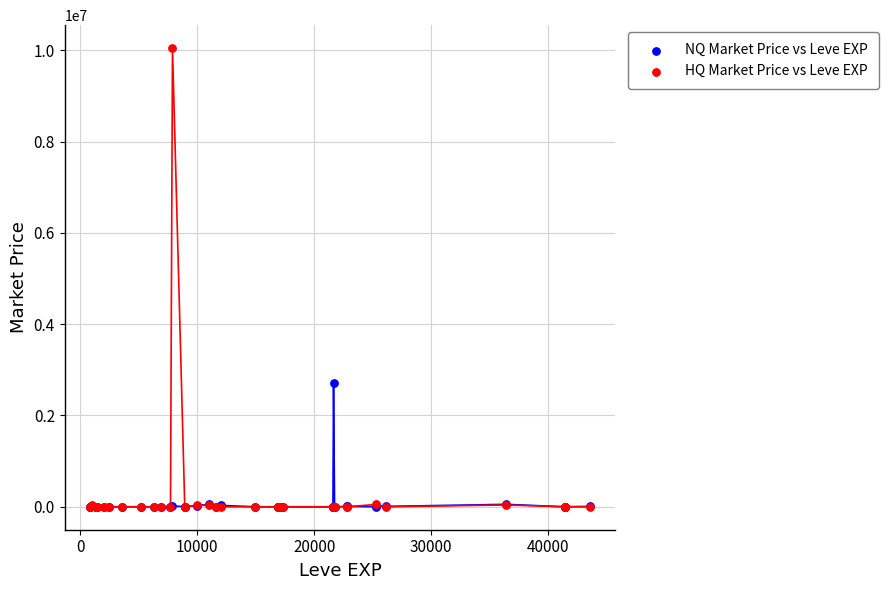

Which series has the widest spread of Y values?

HQ Market Price vs Leve EXP